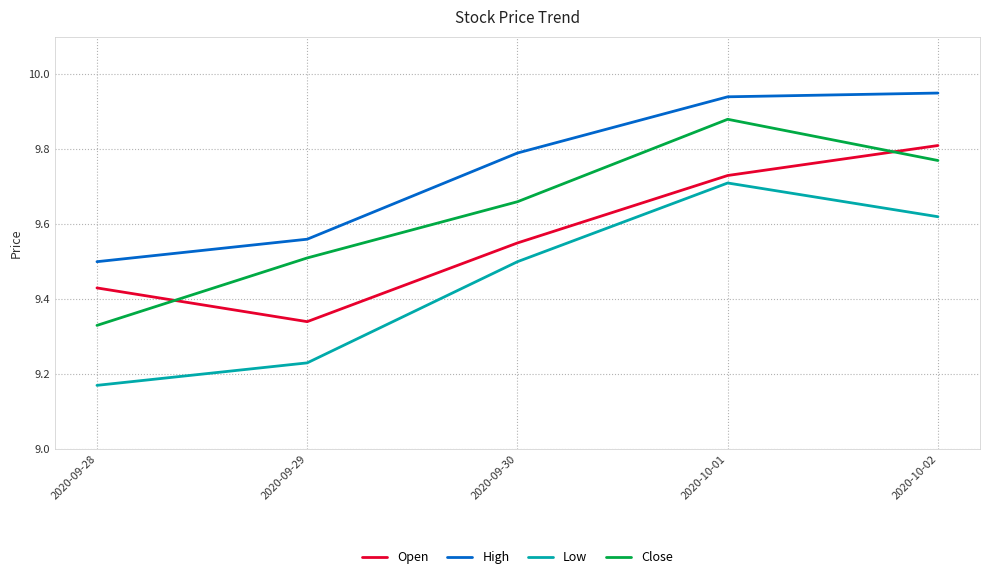

Is it true that Close equals 9.7 at 2020-09-30?

True